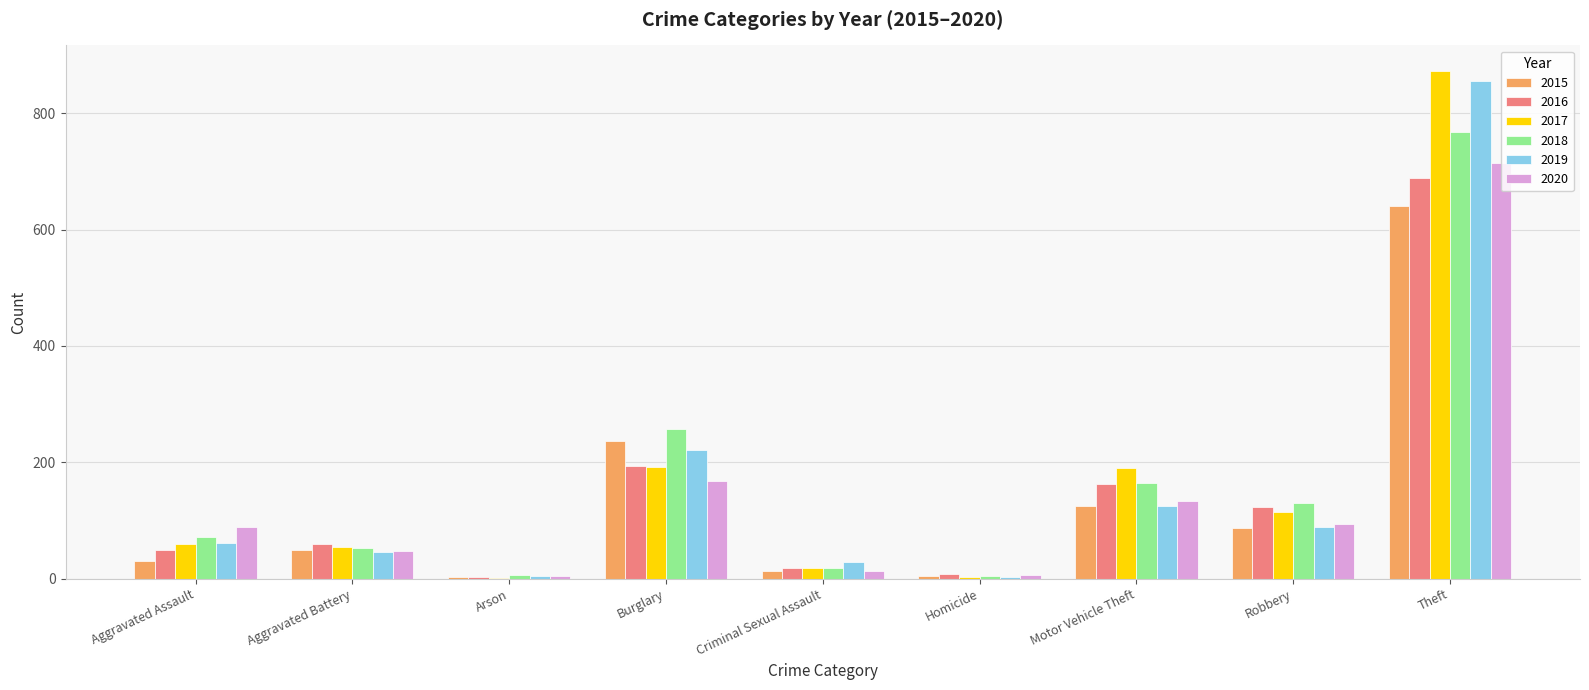

What is the maximum value shown in the chart?

873